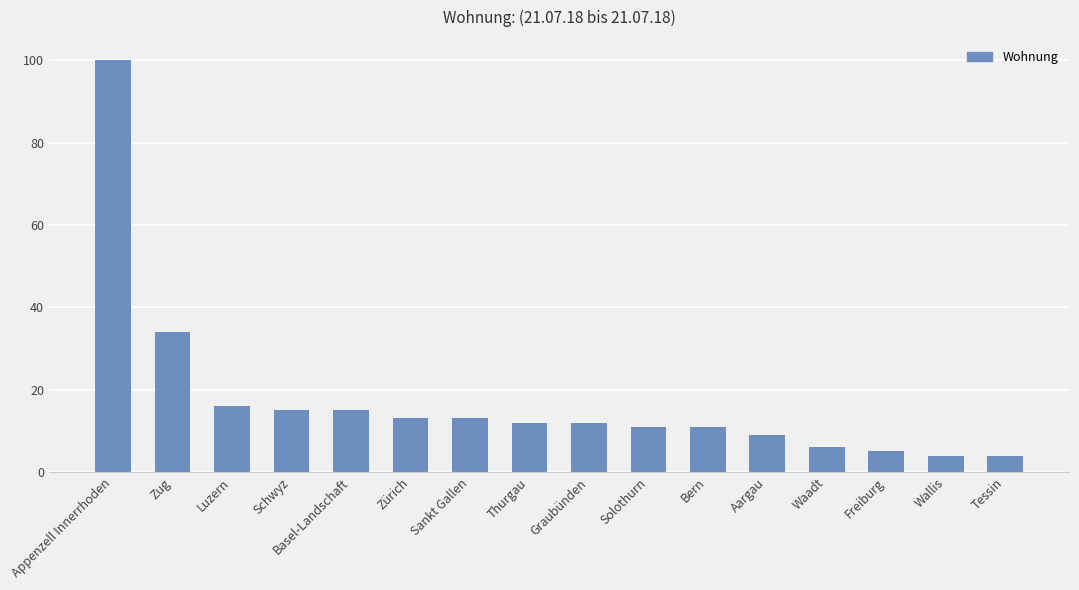

What value does the data have at Aargau, to the nearest 10?

10